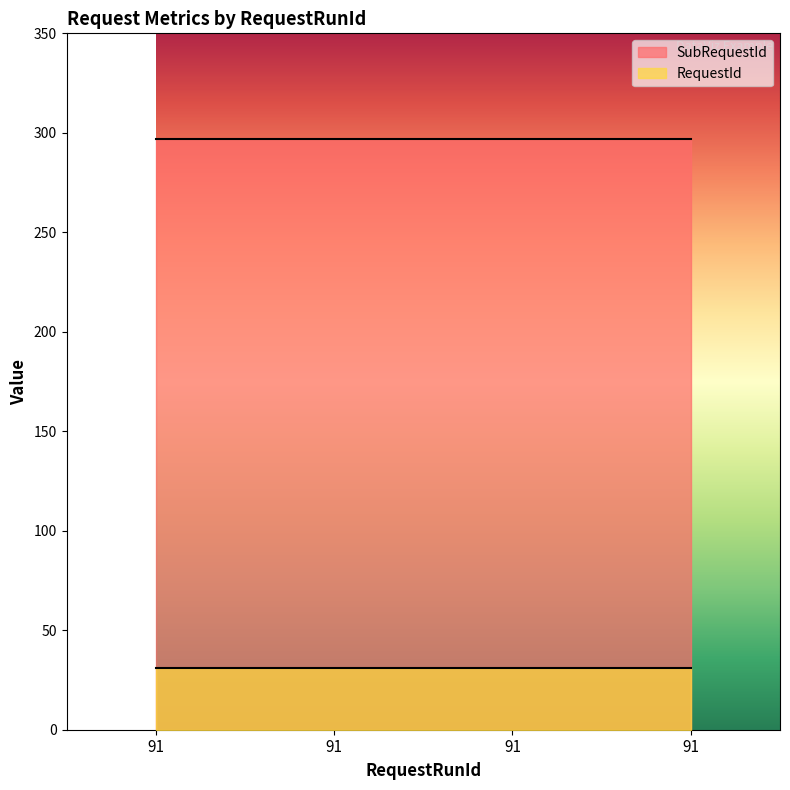

What are all the series names shown in the legend?

SubRequestId, RequestId